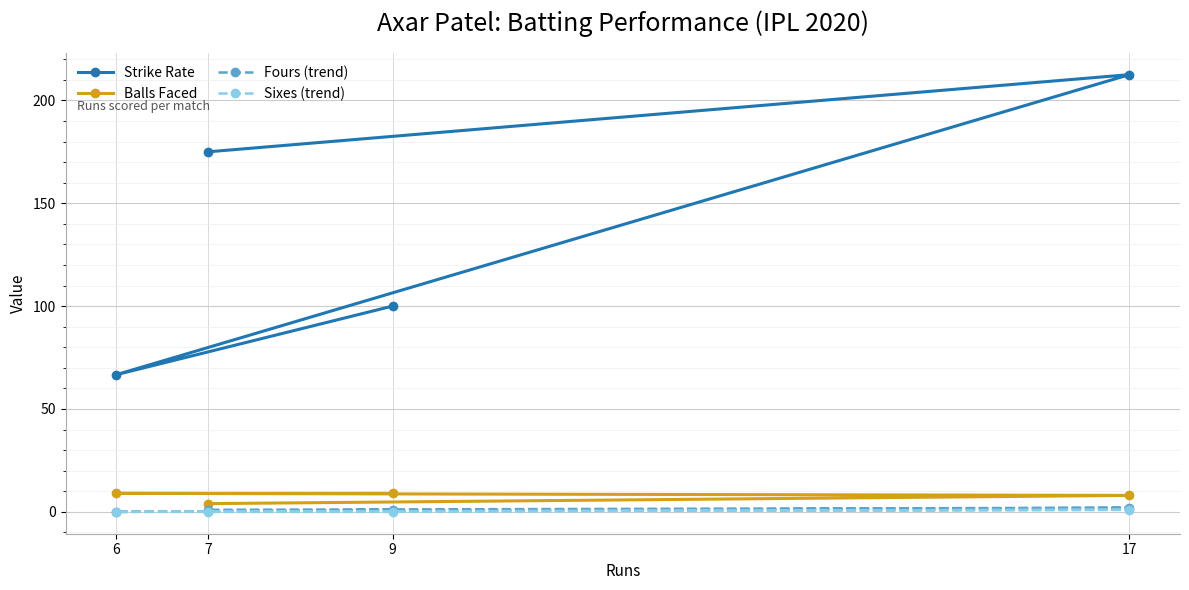

How many lines are shown in the chart?

4